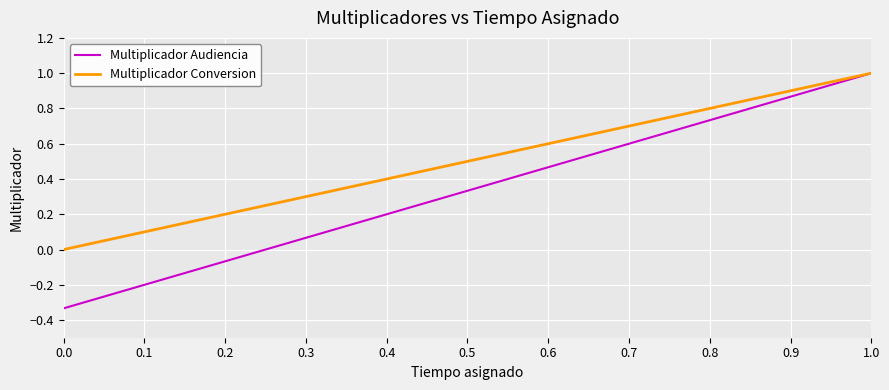

Rank the series at 0.6 from highest to lowest value.

Multiplicador Conversion, Multiplicador Audiencia